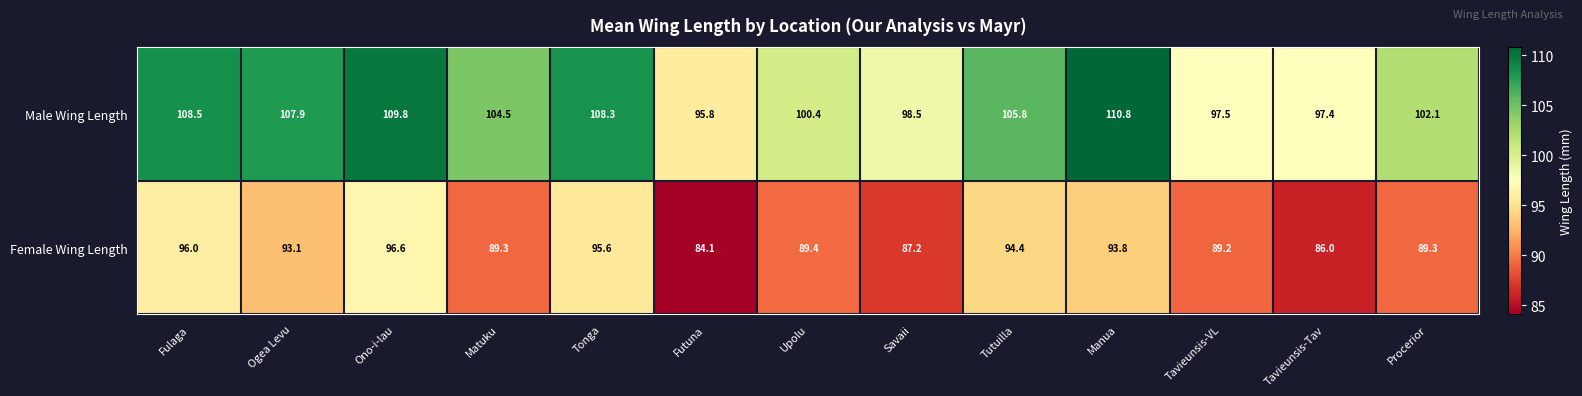

Rank the series by their average value, from lowest to highest.

Female Wing Length, Male Wing Length